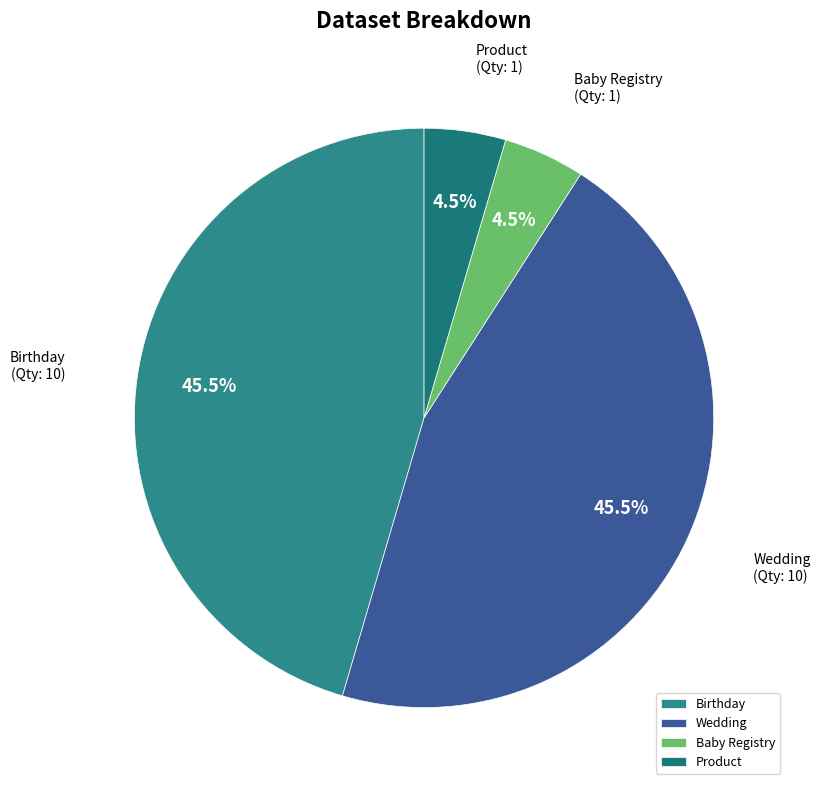

How much of the chart is everything except Product?

95.5%